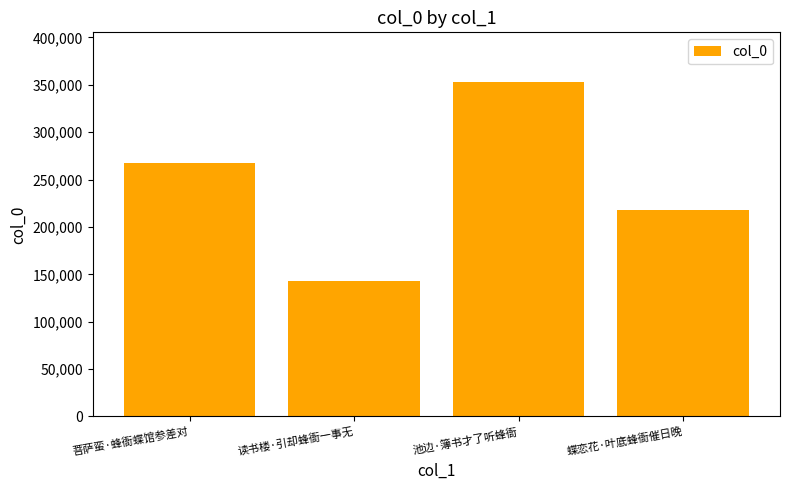

What is the label of the 4th bar from the right?

菩萨蛮·蜂衙蝶馆参差对